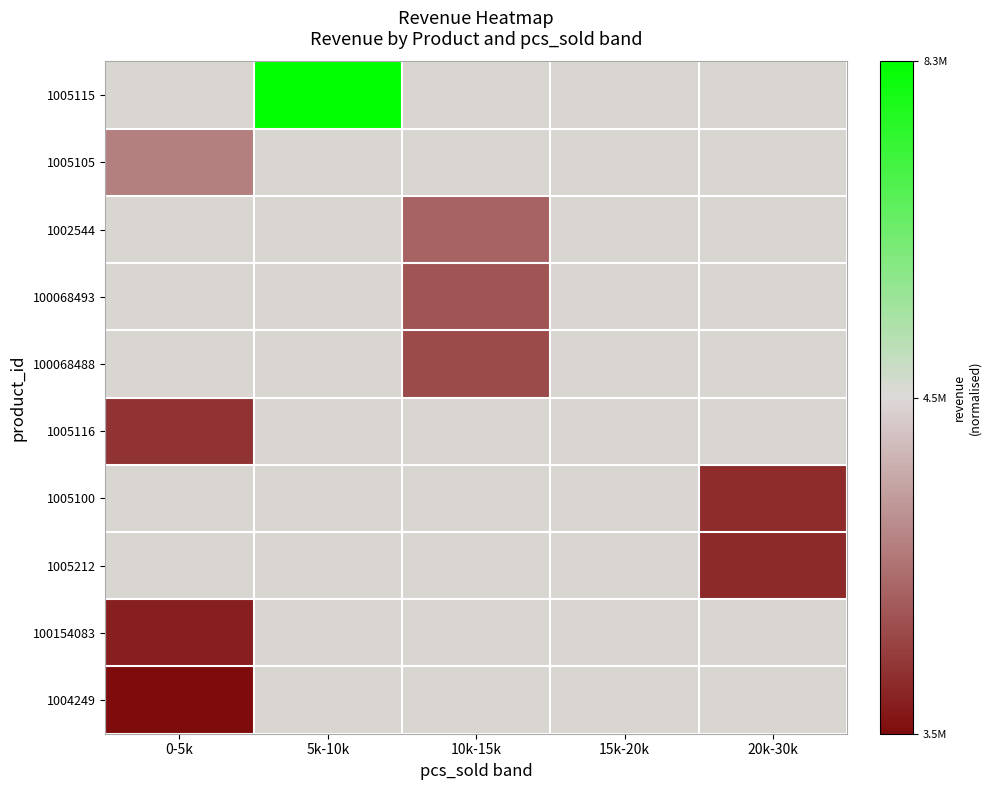

At which category does the chart reach its peak across all series?

5k-10k